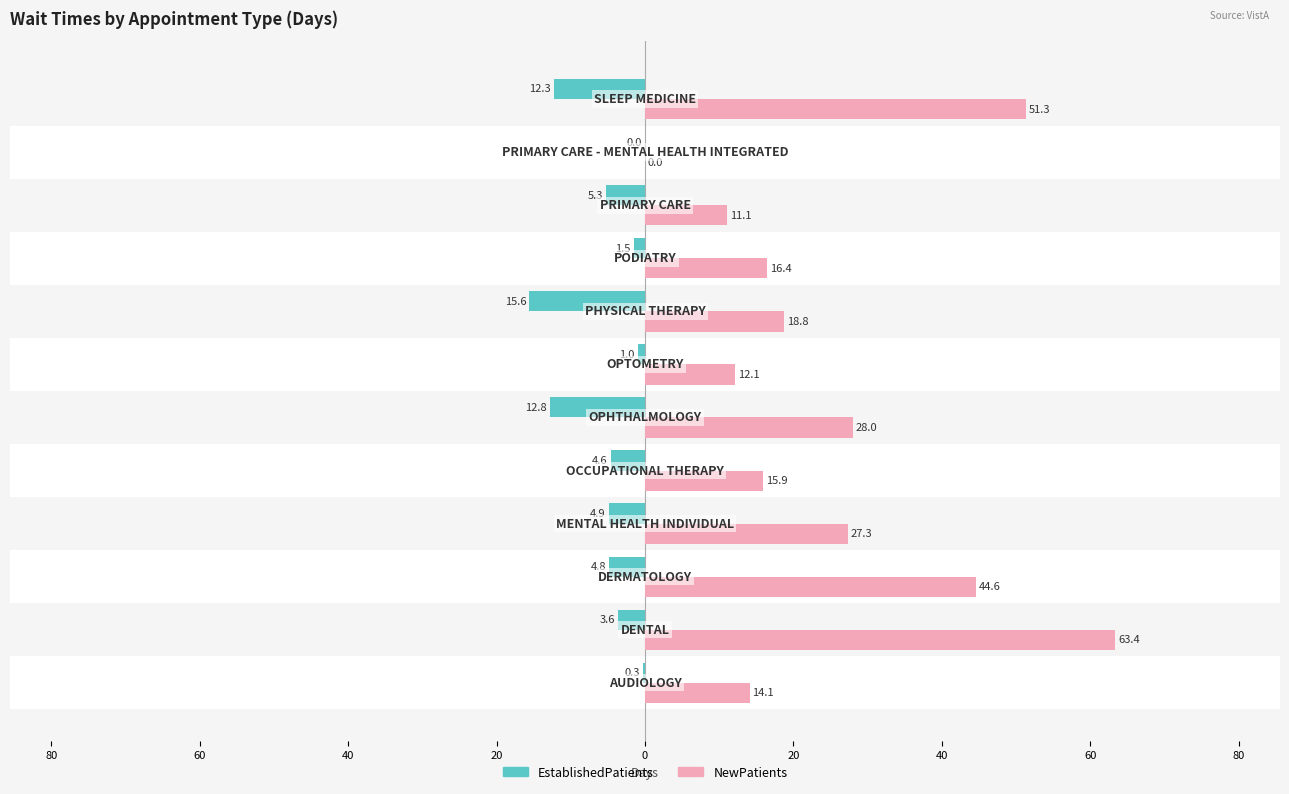

What is the average value of the NewPatients series?

25.2